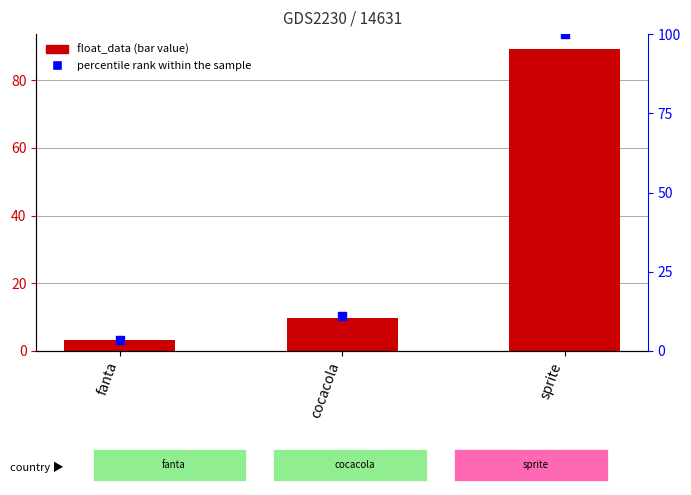

What is the total value across all series at sprite?

189.2